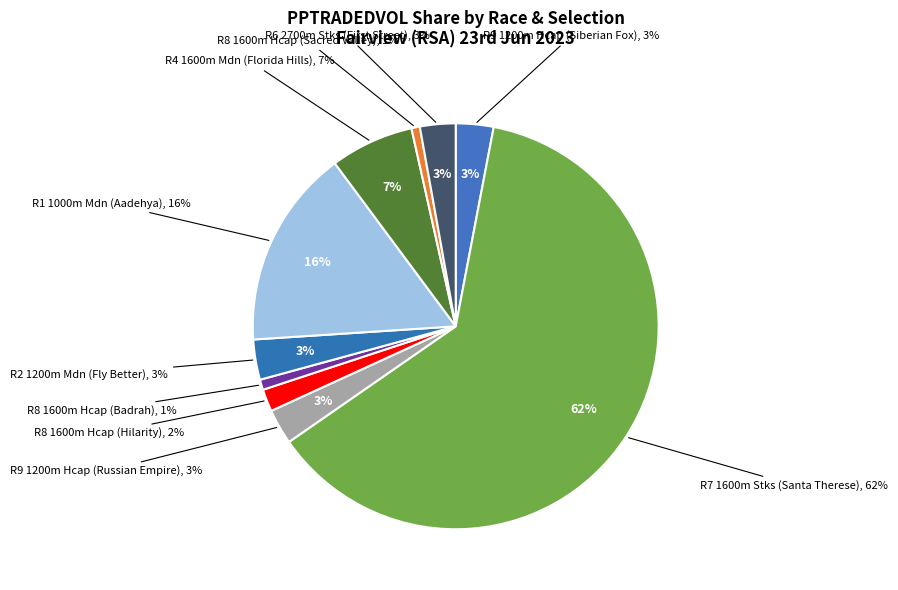

Is R7 1600m Stks
(Santa Therese) the majority of the pie?

Yes